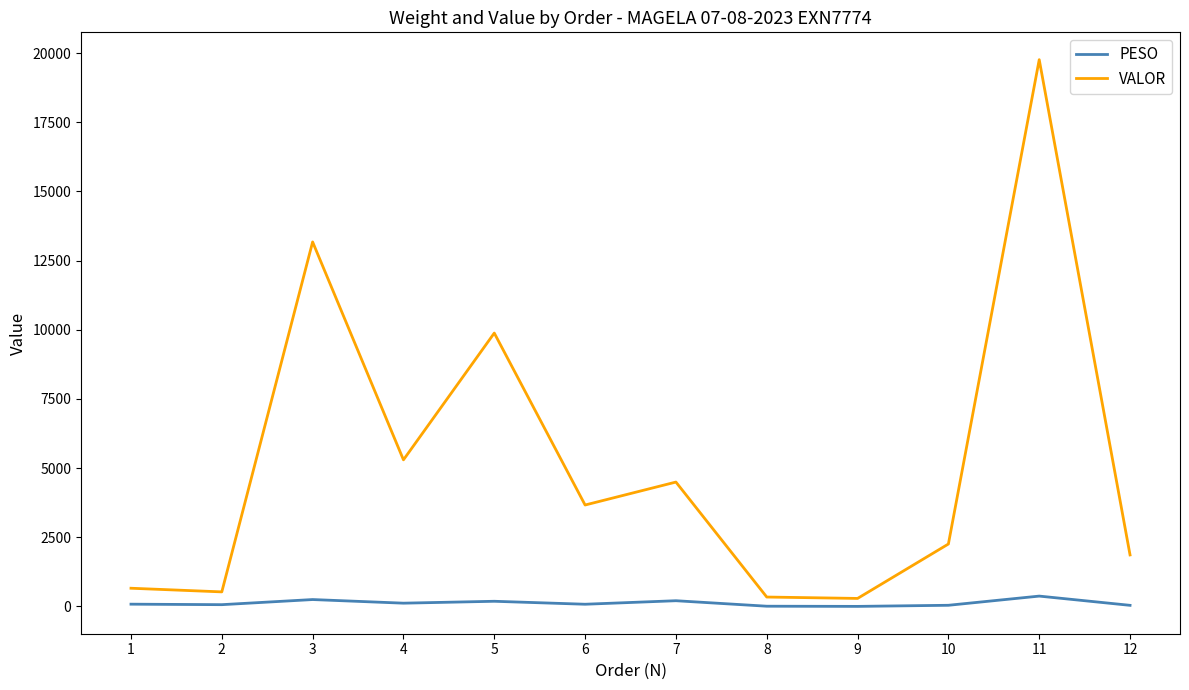

What is the difference between the highest and lowest values at 10?

2214.8